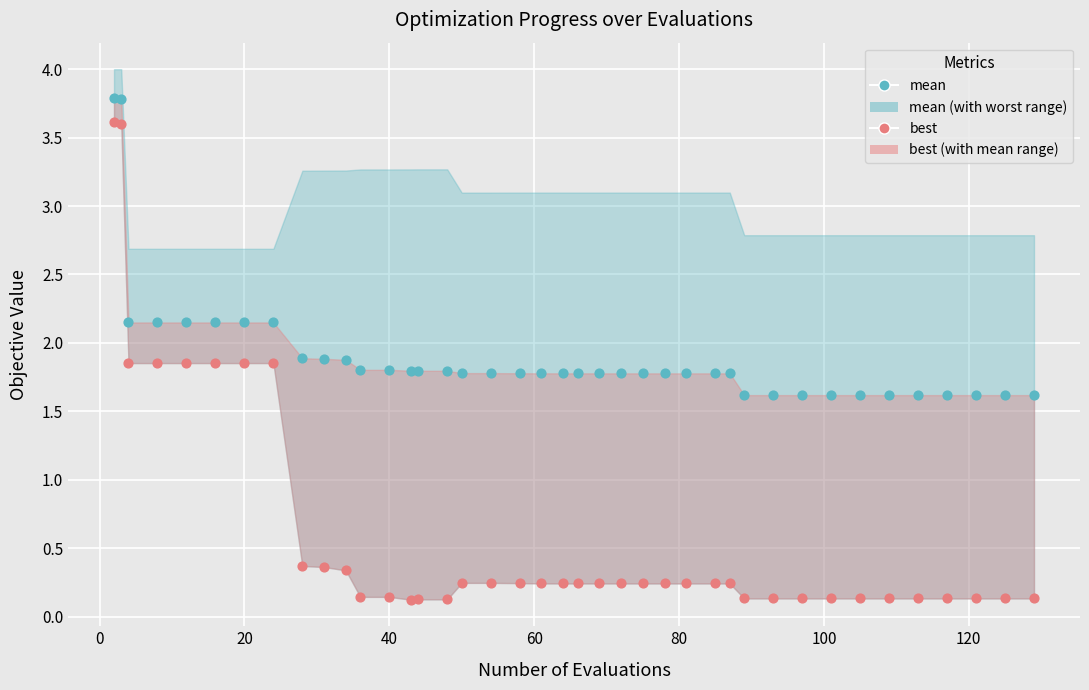

Which series contains the lowest Y value?

best